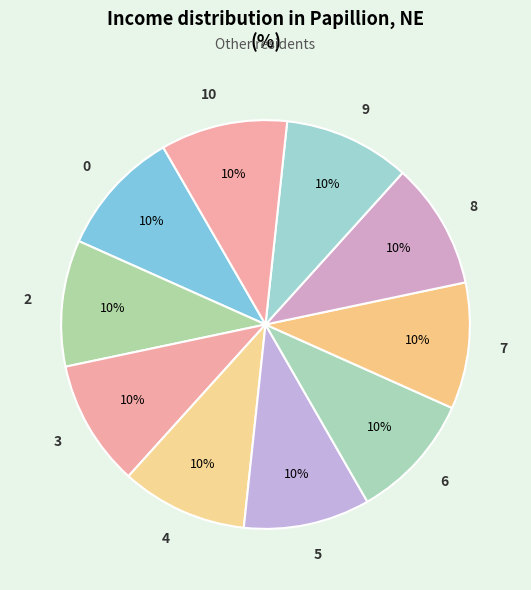

The 4 slice represents 4% of the pie. True or false?

False